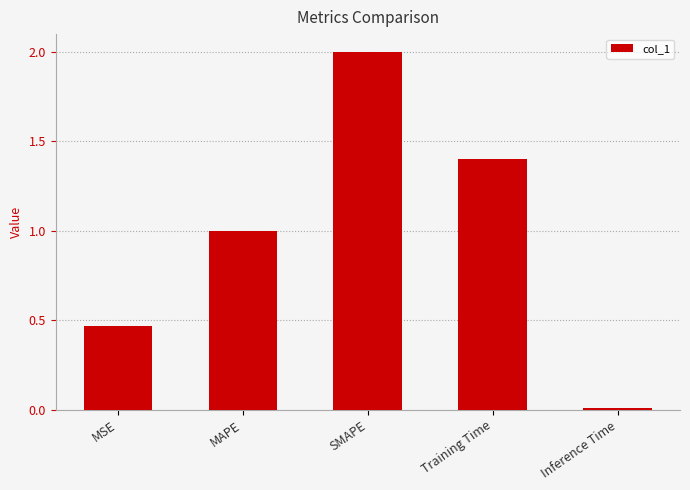

True or false: the data shows 0.0 at Inference Time.

True